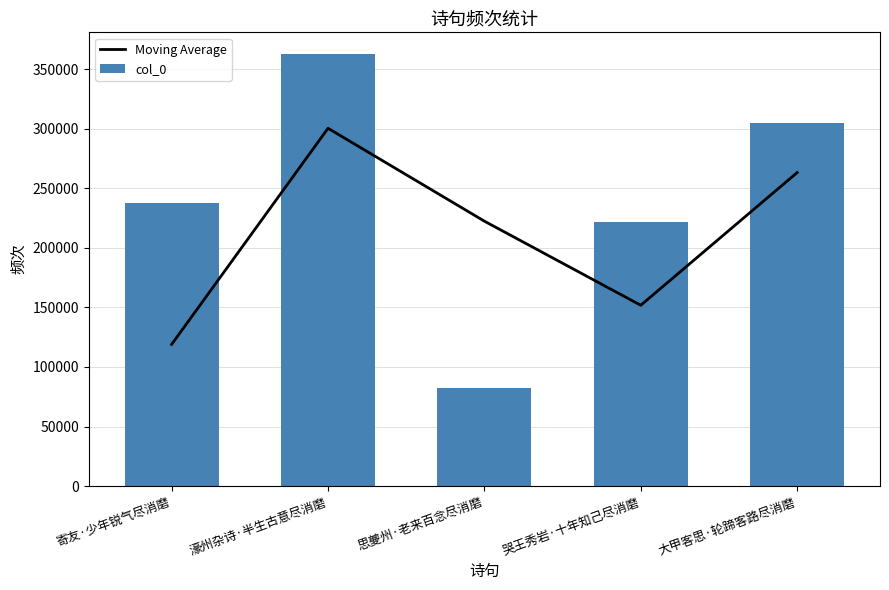

The value of col_0 at 寄友·少年锐气尽消磨 is 237960.0. True or false?

True